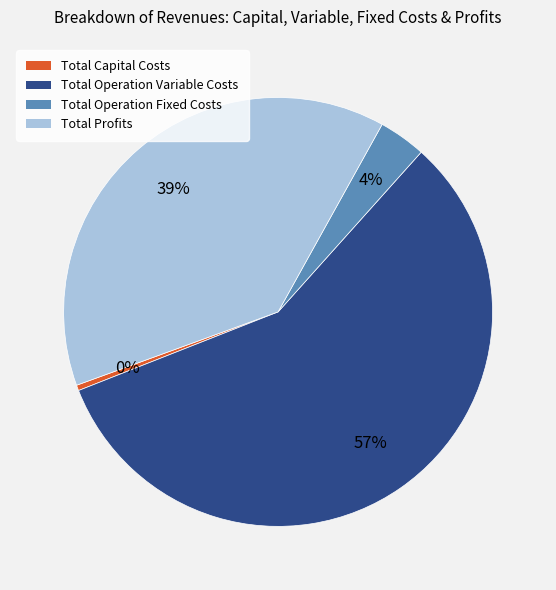

To the nearest percent, what is the combined percentage of Total Operation Fixed Costs and Total Operation Variable Costs?

61%